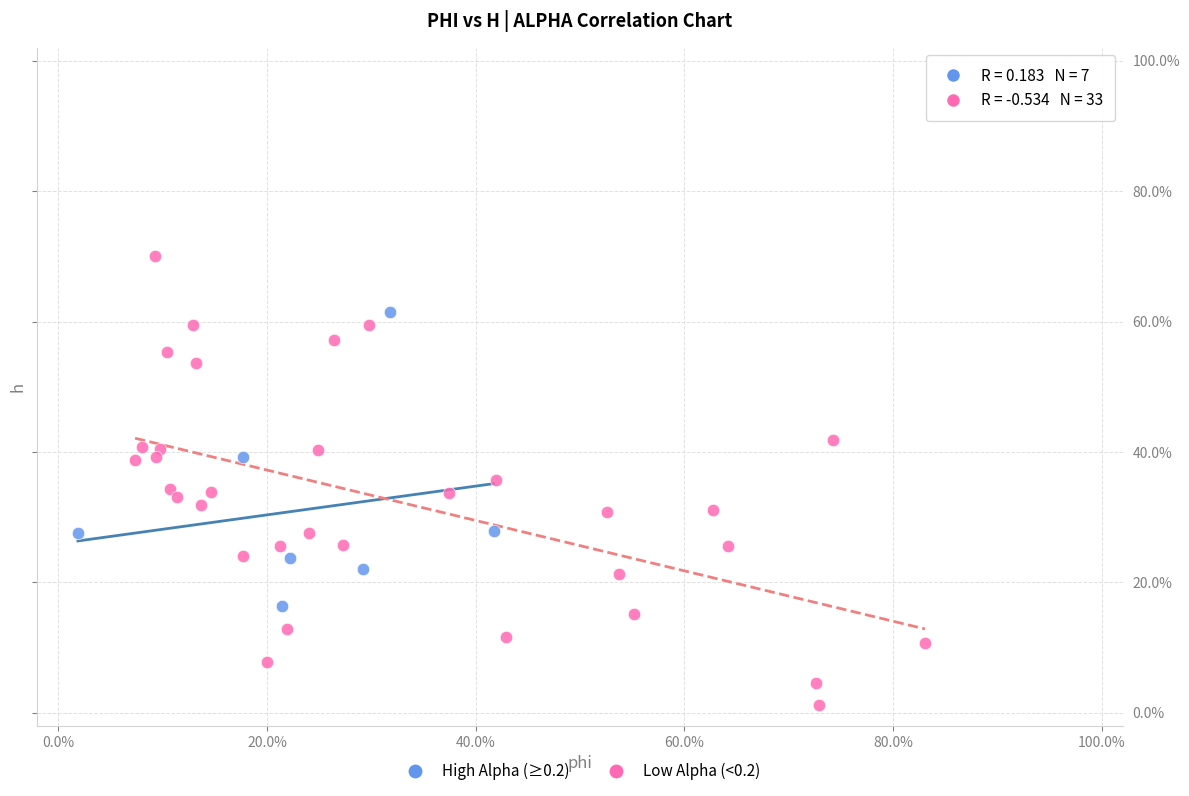

Which series contains the lowest Y value?

Low Alpha (<0.2)